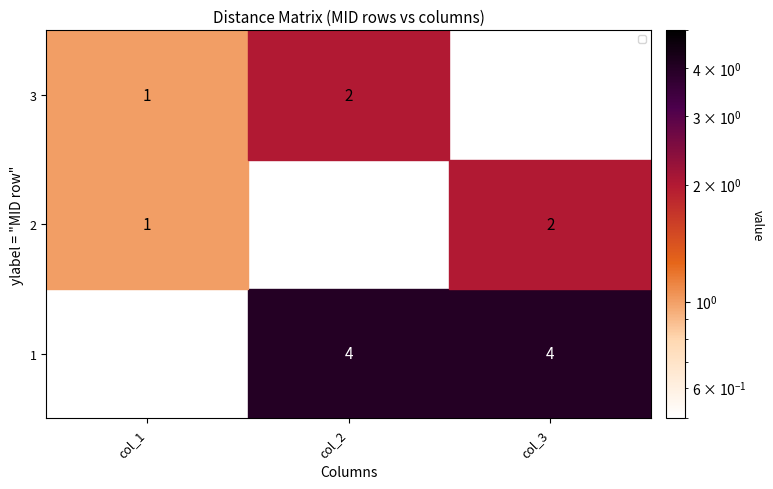

The value of 1 at col_2 is 7. True or false?

False